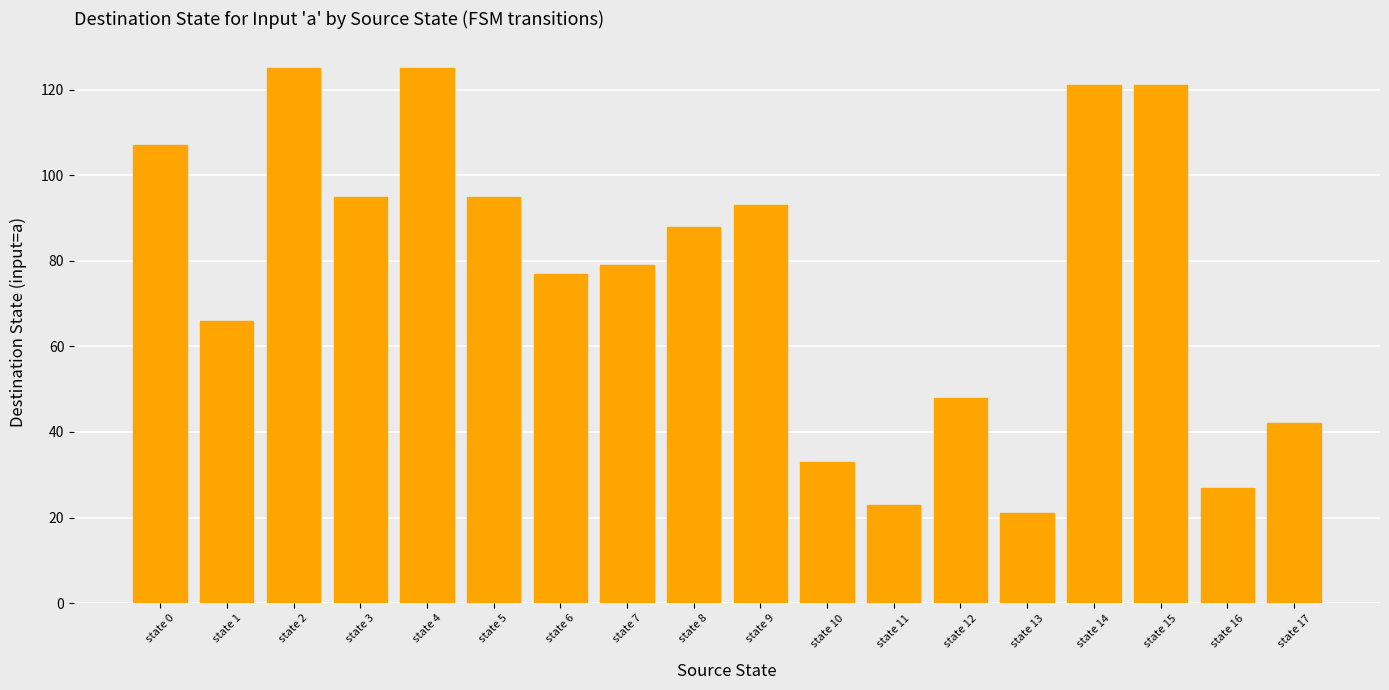

Between state 9 and state 8, which is larger?

state 9